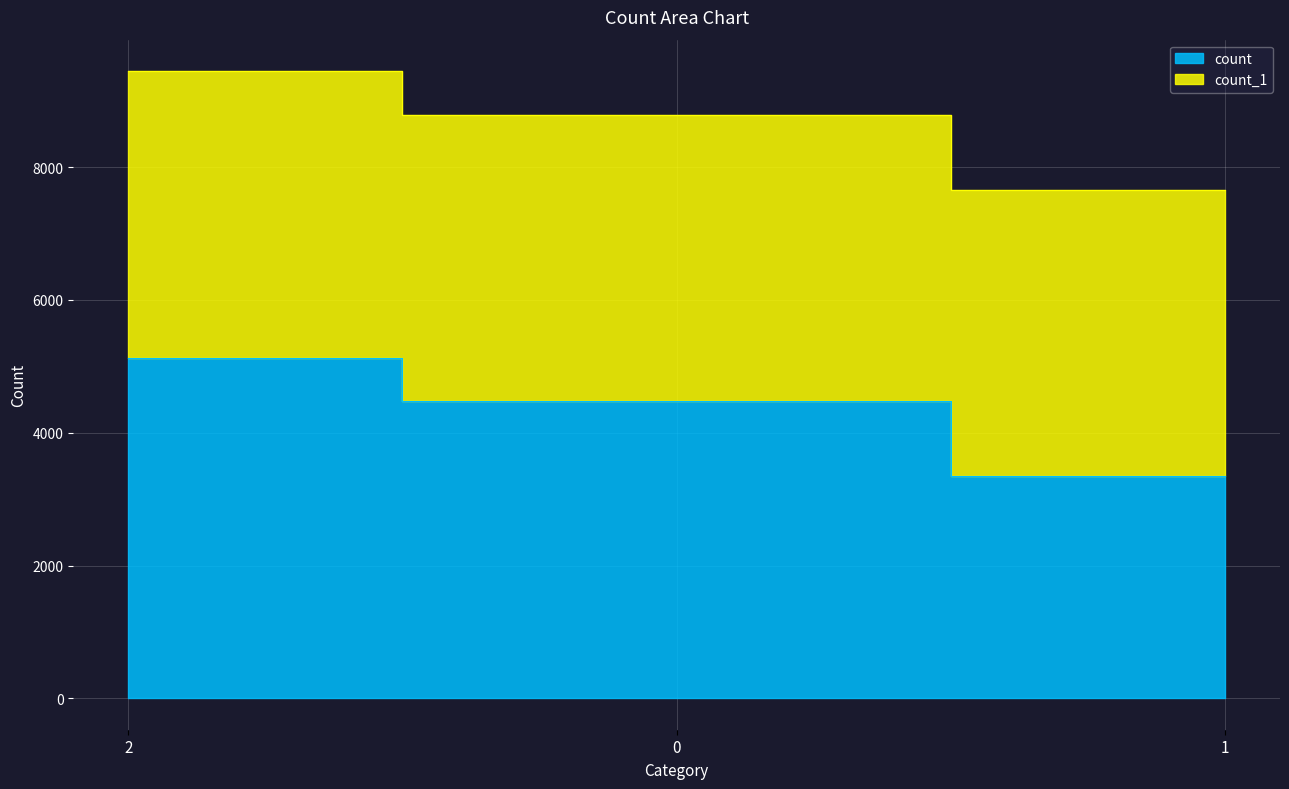

Count the number of values greater than 4471.

1